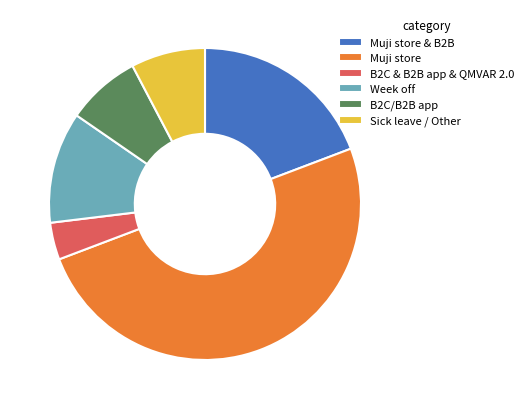

The Muji store & B2B slice represents 19% of the pie. True or false?

True